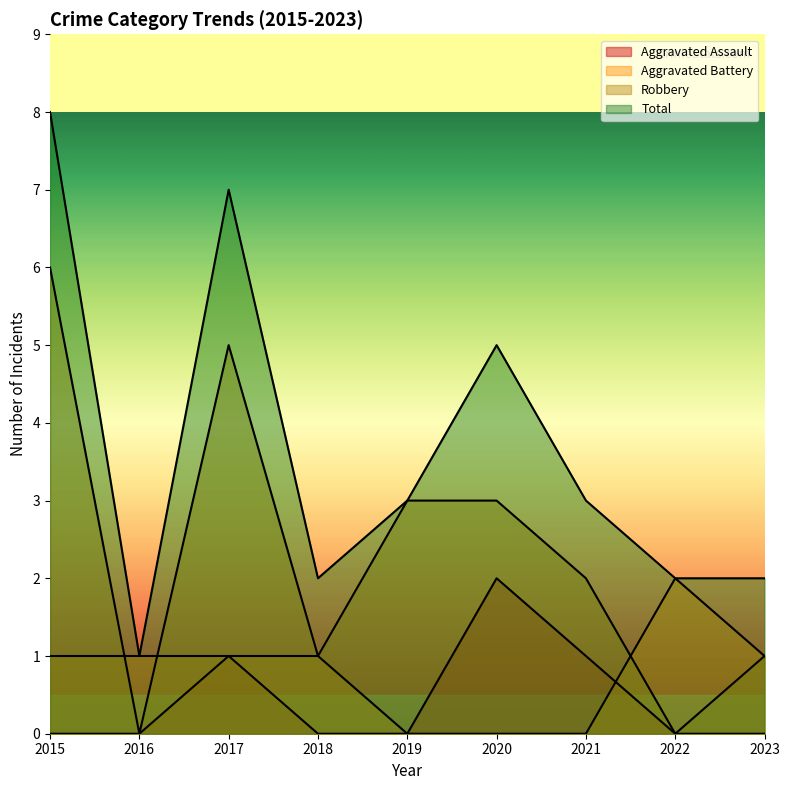

Which series has the widest spread of values?

Total